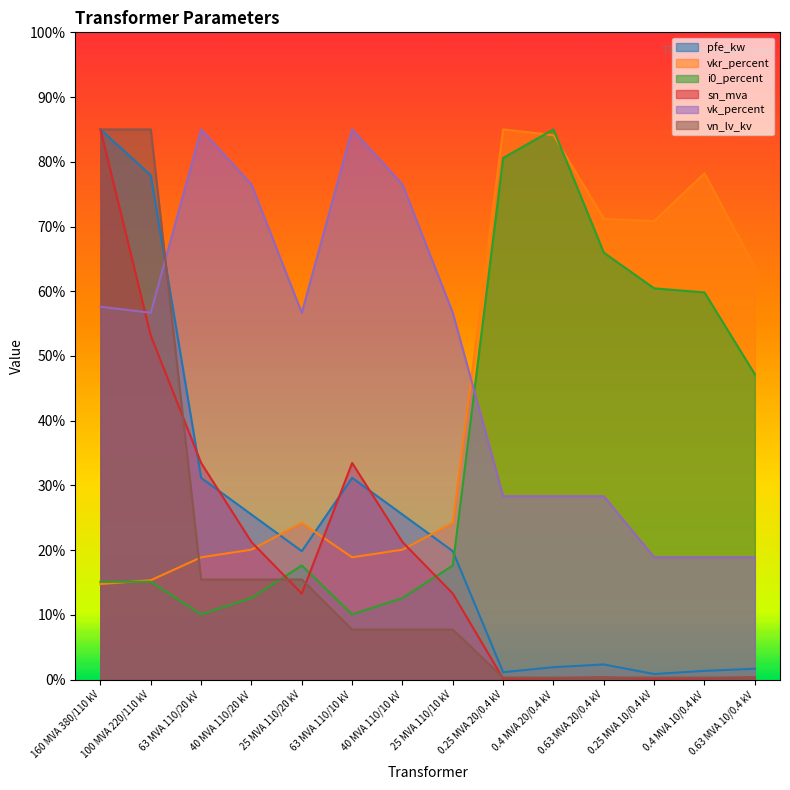

Which has a higher value, 100 MVA 220/110 kV or 40 MVA 110/20 kV?

100 MVA 220/110 kV